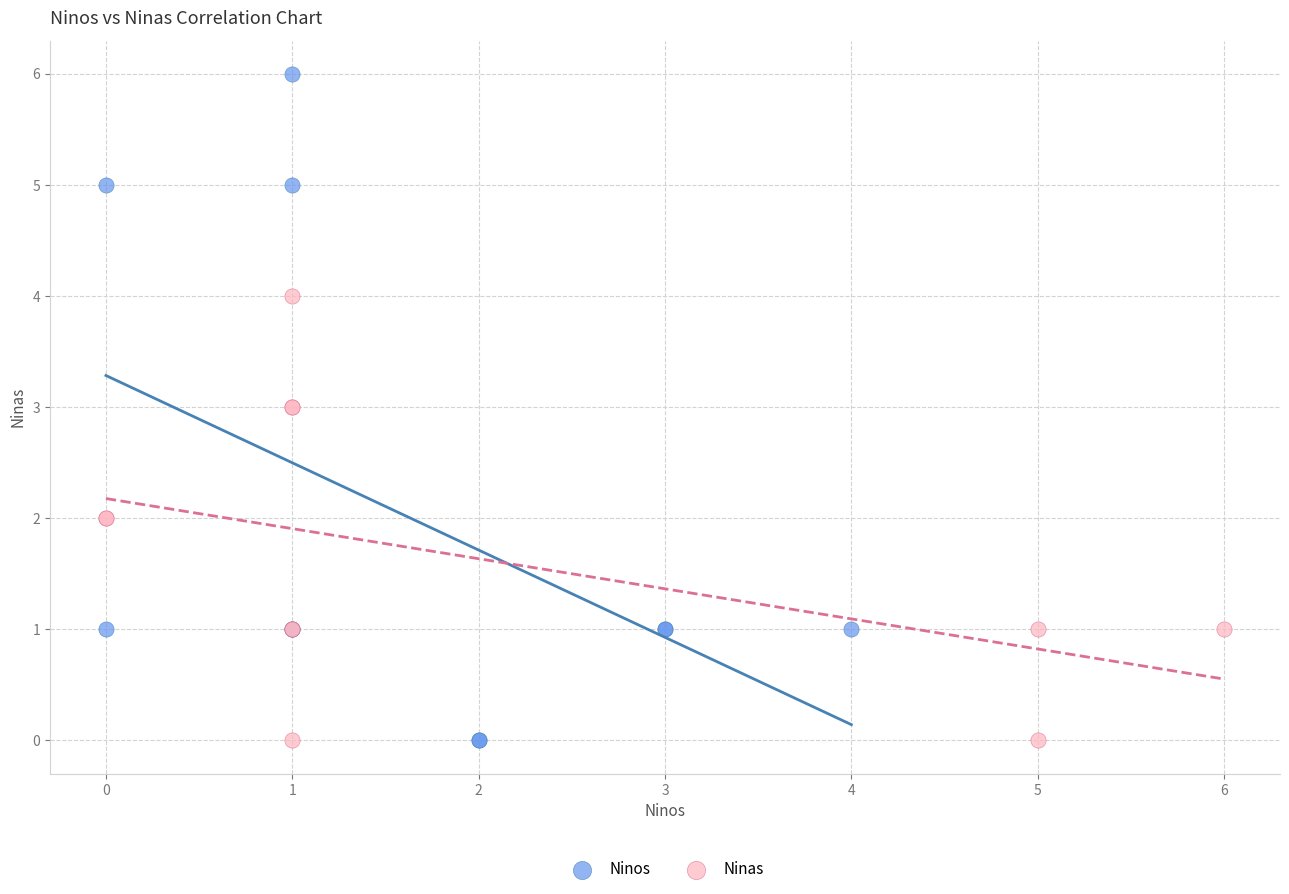

Which series contains the highest Y value?

Ninos